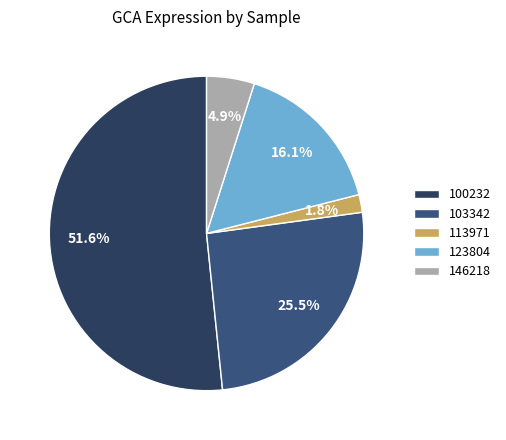

To the nearest percent, what is the difference between the largest and smallest slice percentages?

50%